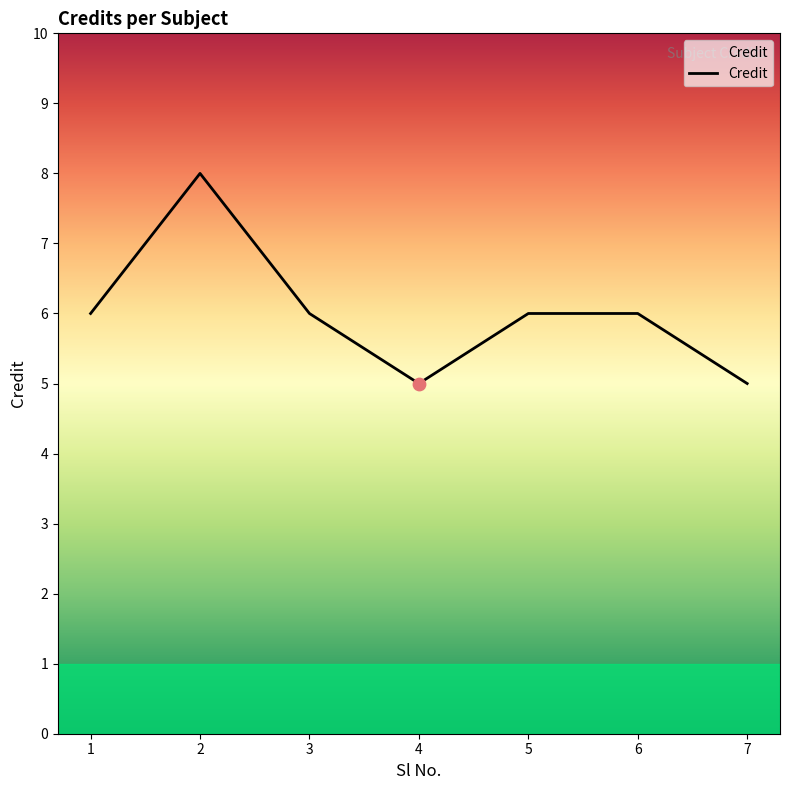

What is the change in value from 1 to 4?

-1